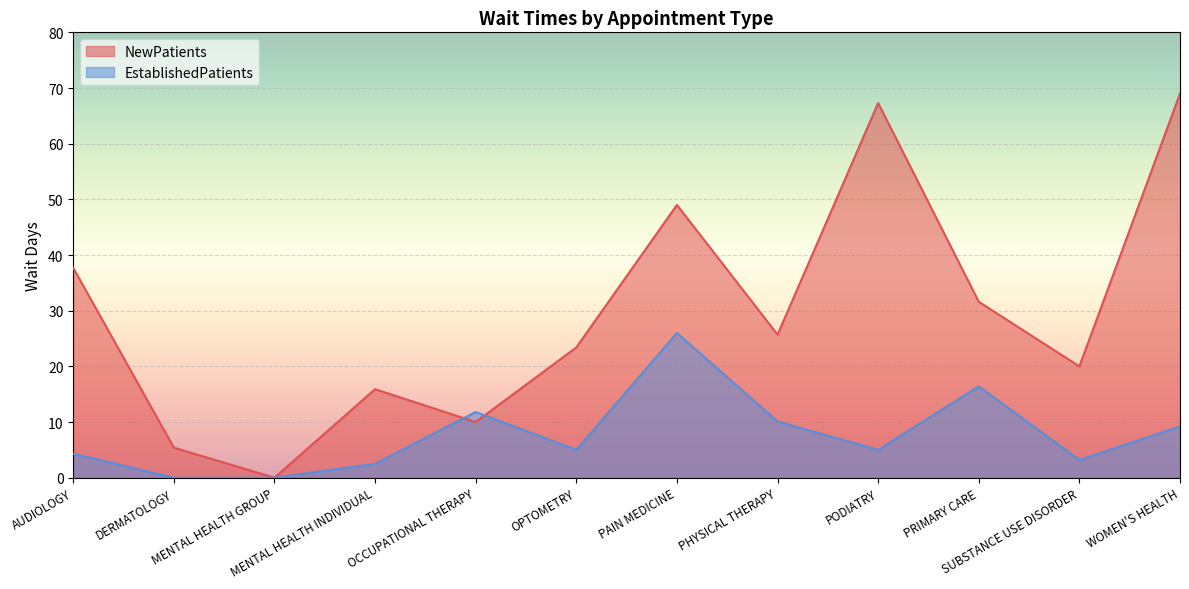

At which label does EstablishedPatients reach its minimum?

DERMATOLOGY